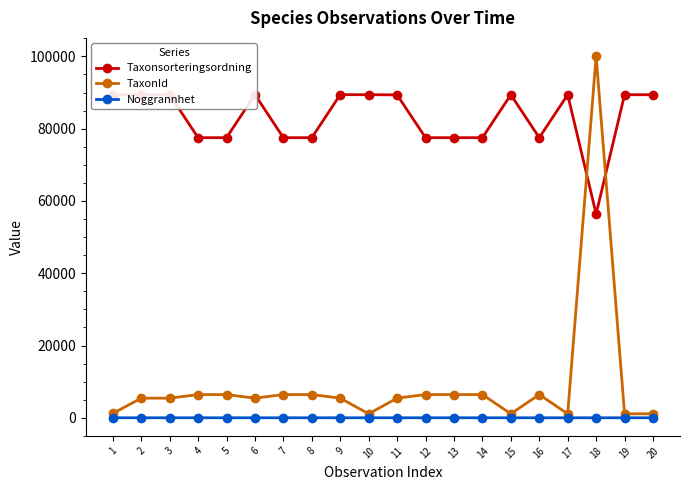

Rank the categories by TaxonId value from highest to lowest.

18, 4, 5, 7, 8, 12, 13, 14, 16, 11, 2, 3, 6, 9, 1, 10, 15, 17, 19, 20